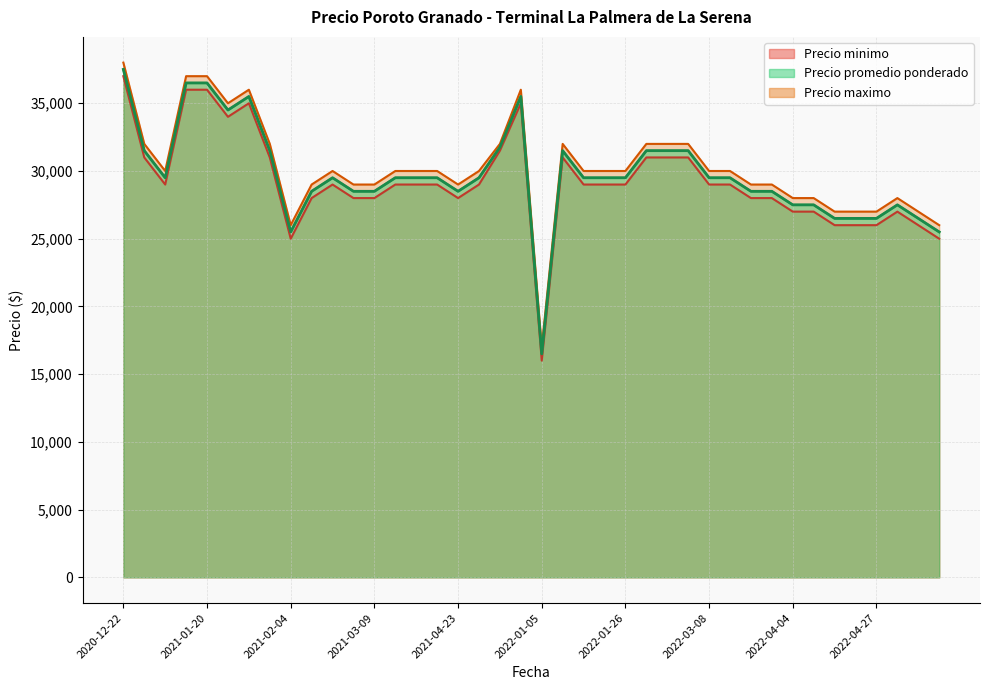

Which series has the largest range (max minus min)?

Precio minimo